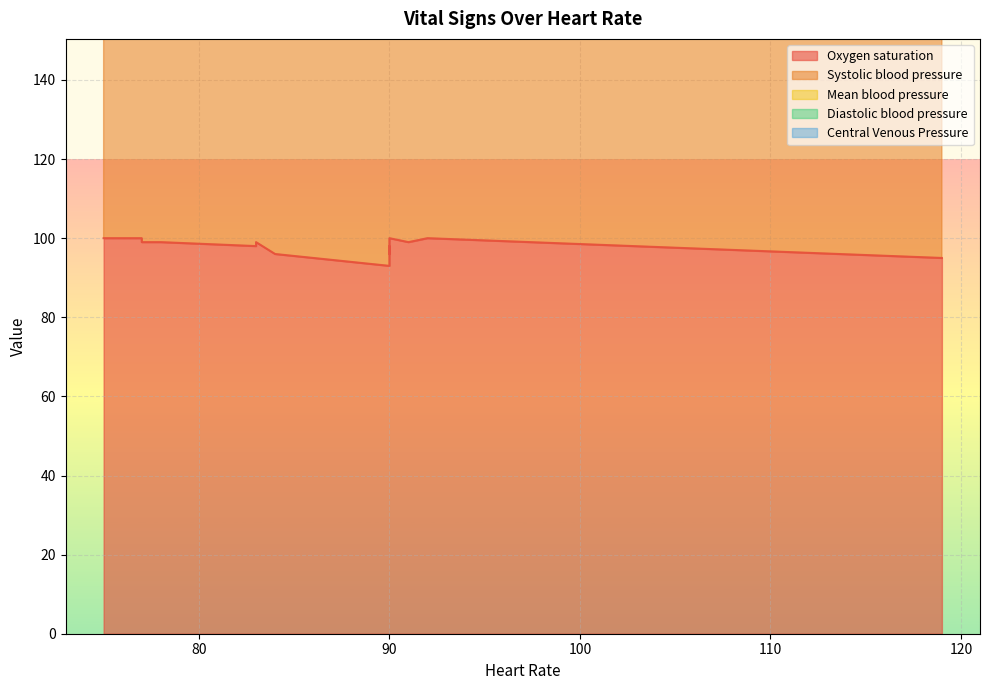

Which category has the lowest value across all series?

92